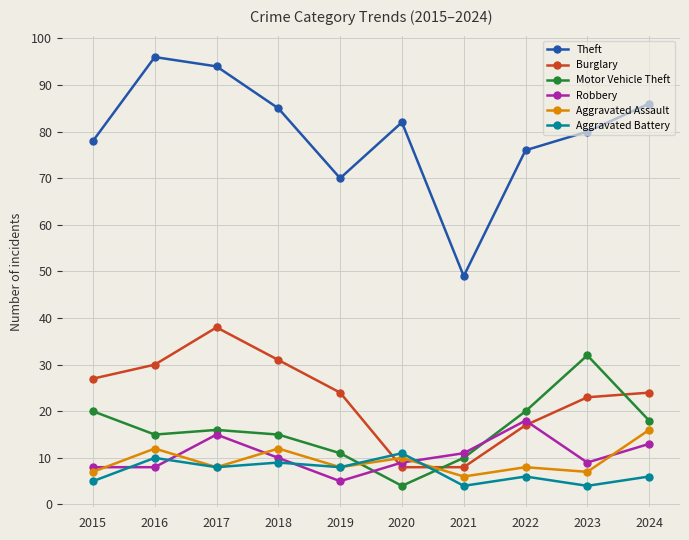

How many data points in Theft are less than 82?

5